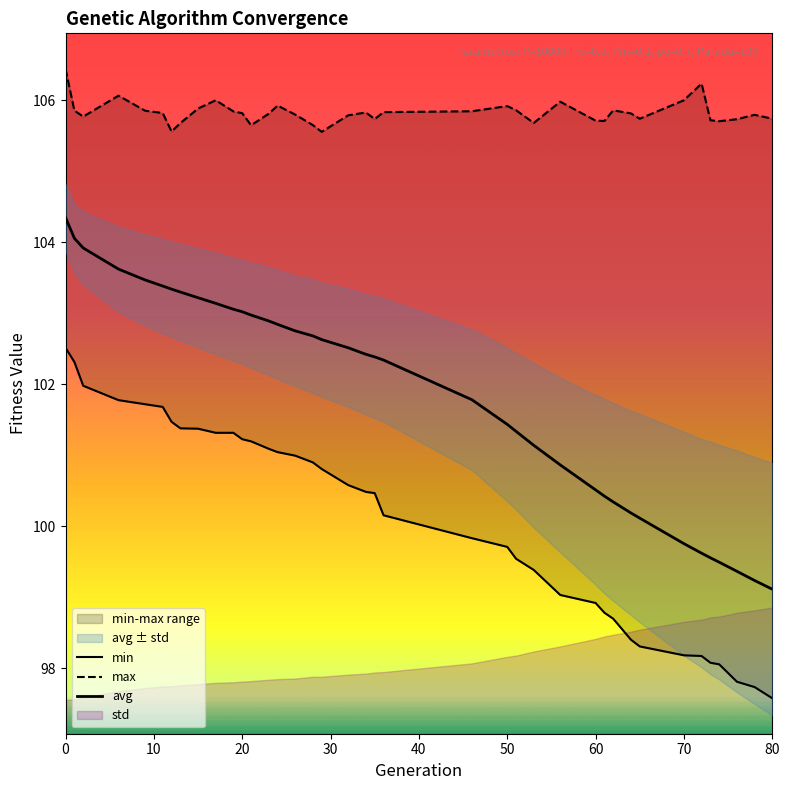

The value of max at 50 is 105.8. True or false?

True